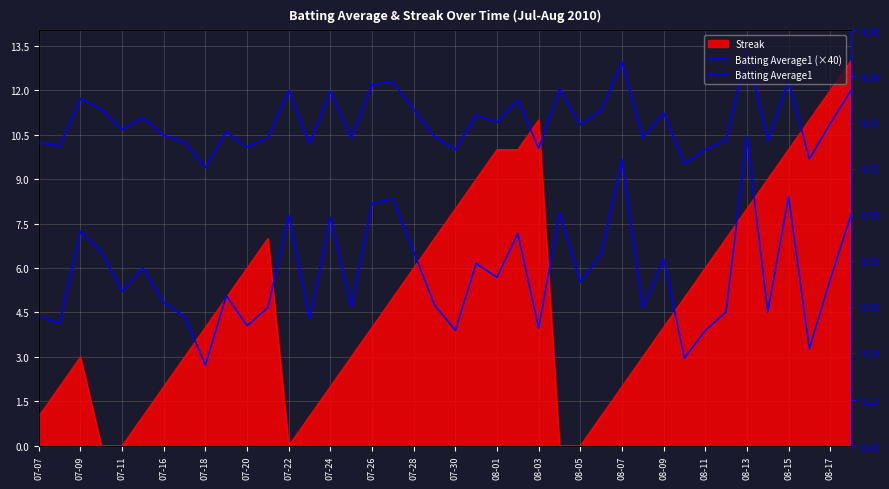

Is it true that Batting Average1 (×40) equals 5.6 at 08-09?

False